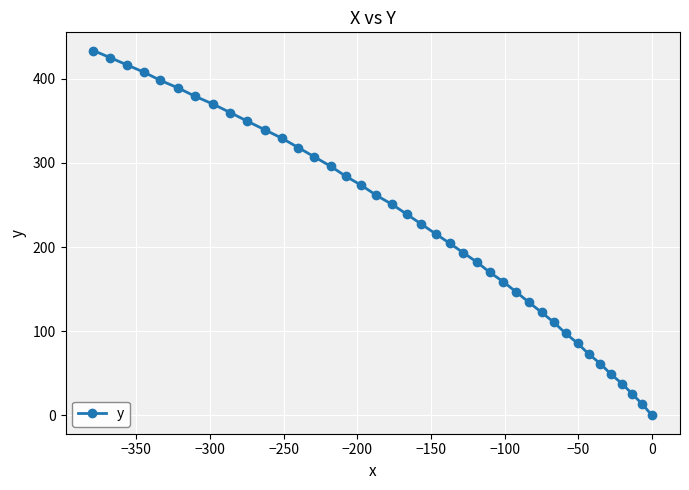

True or false: there are more than 1 points higher than both neighbors.

False